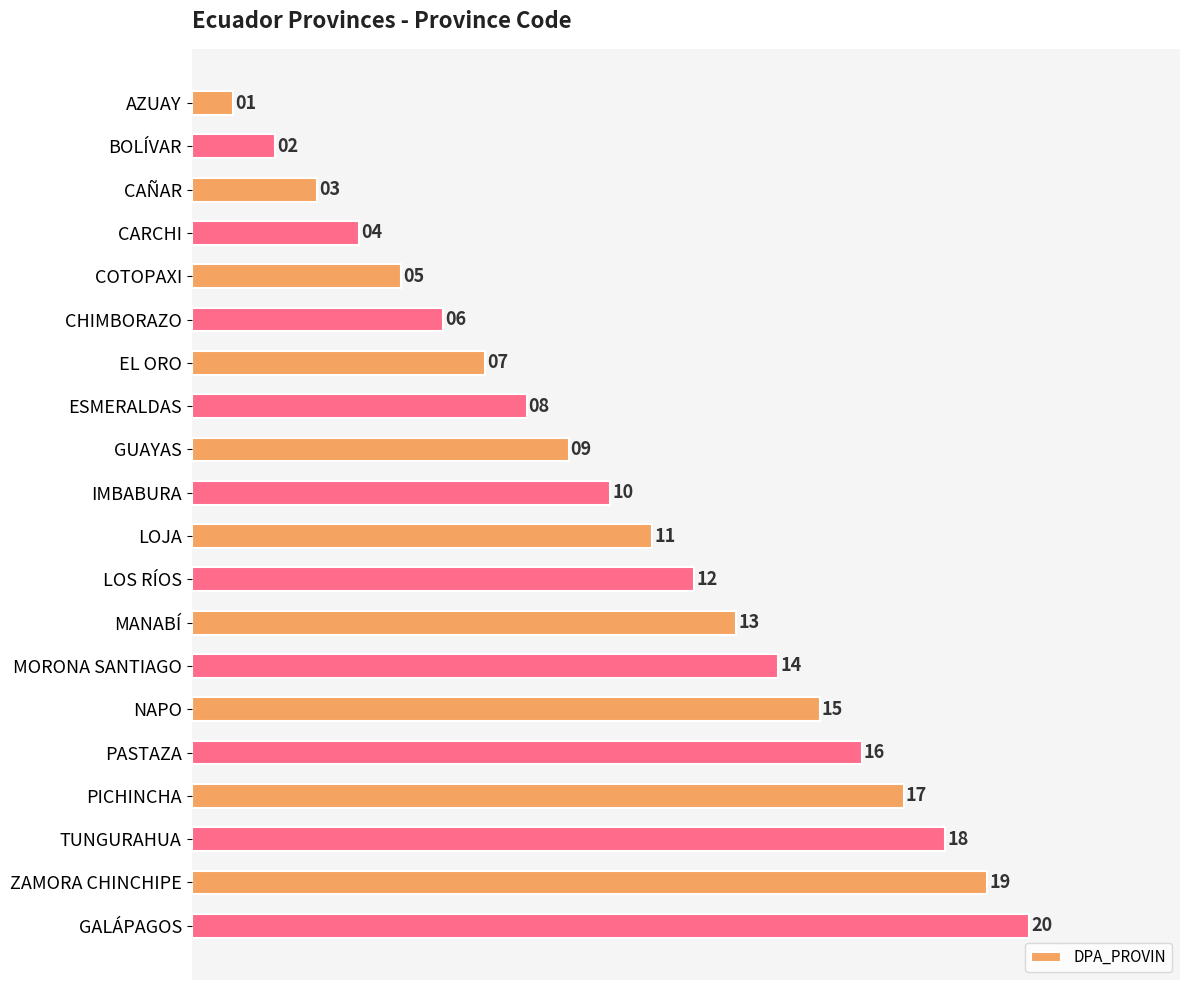

What is the label of the 18th bar from the top?

TUNGURAHUA